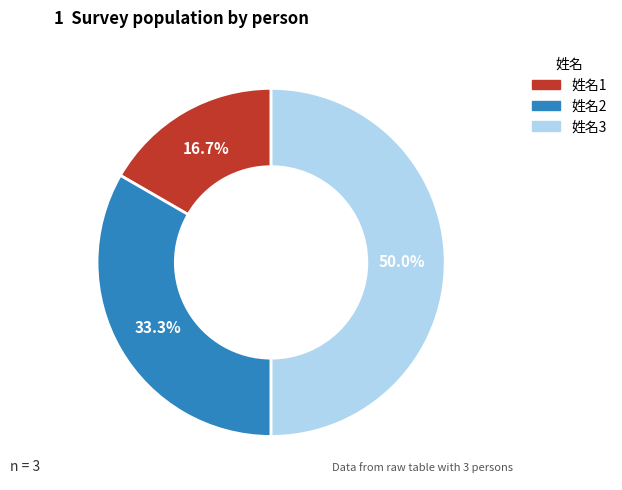

Which has a higher value, 姓名3 or 姓名2?

姓名3